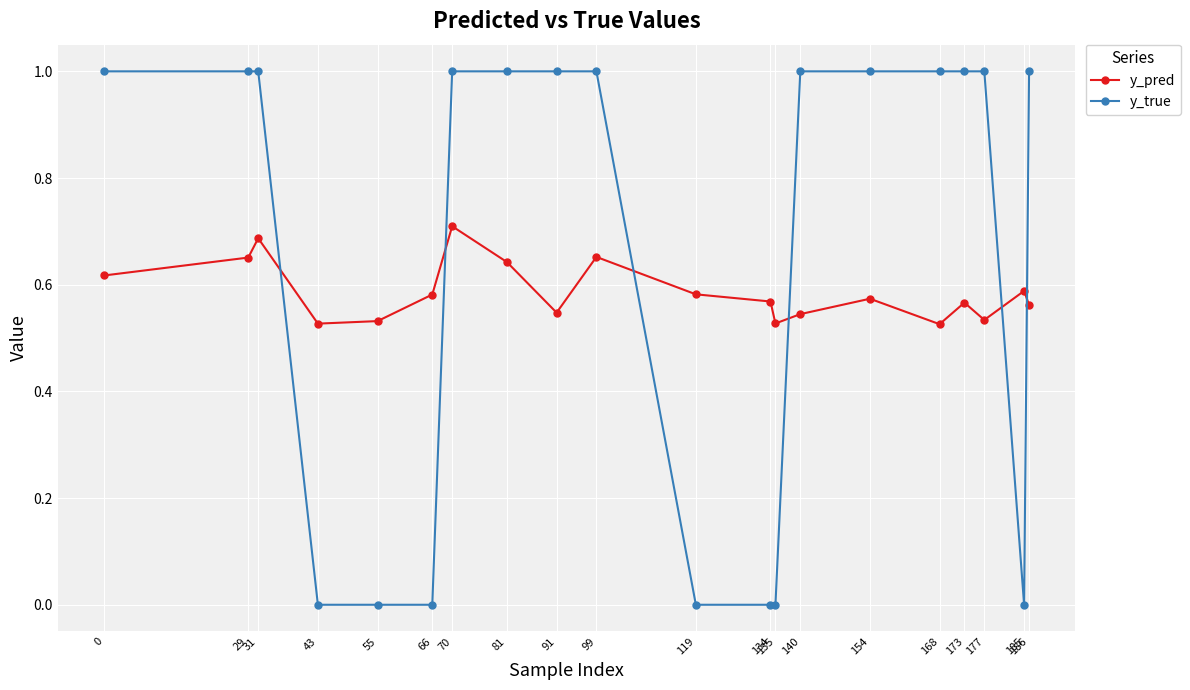

After their last crossing, which series has the higher values: y_true or y_pred?

y_true